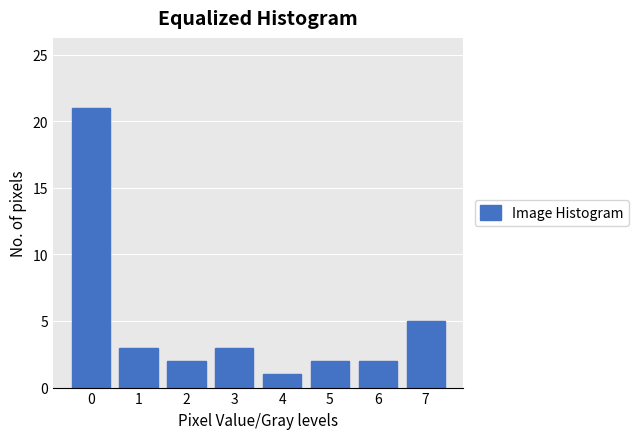

Reading right to left, extract all data points from this chart.

5	2	2	1	3	2	3	21